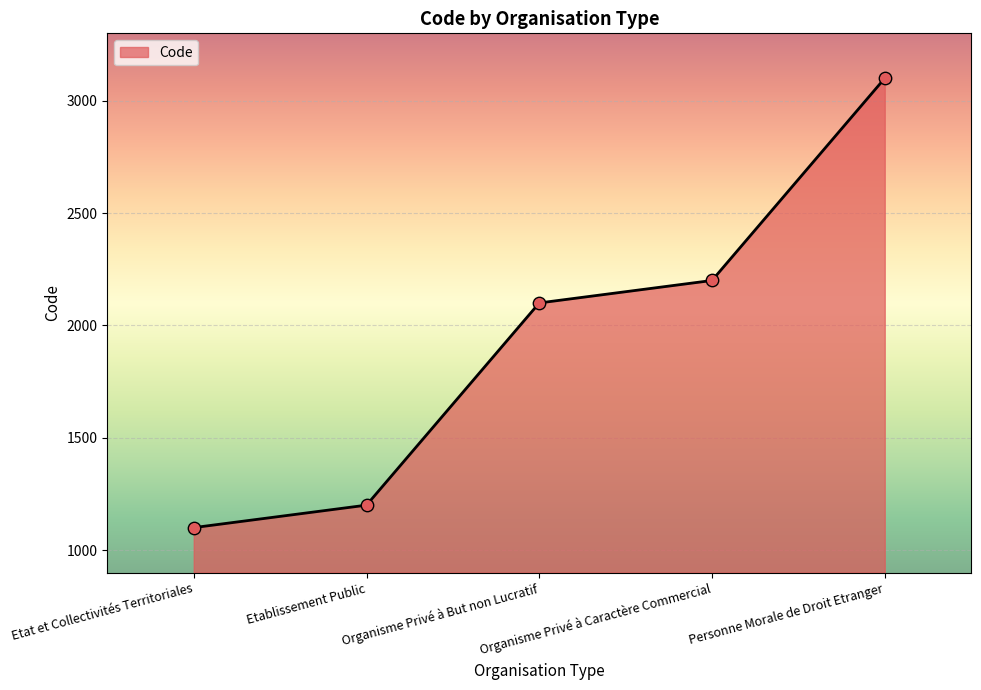

Approximately how many times larger is the value at Organisme Privé à Caractère Commercial compared to Etablissement Public?

1.8